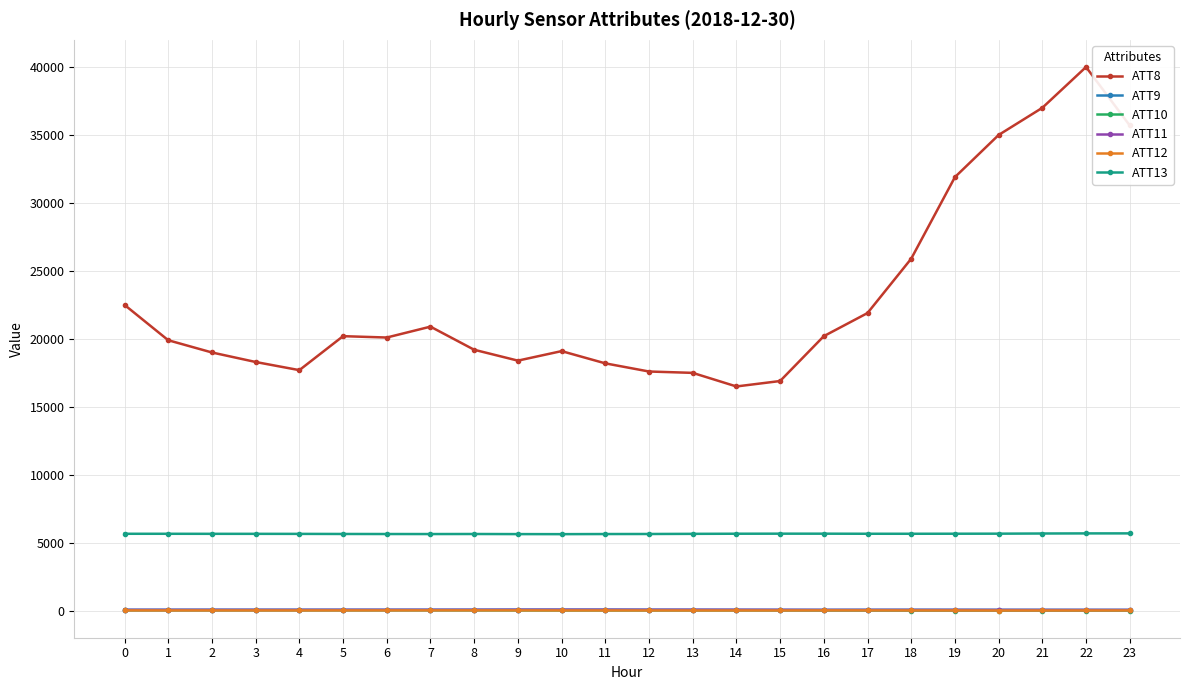

True or false: ATT8 and ATT9 cross at least once.

False